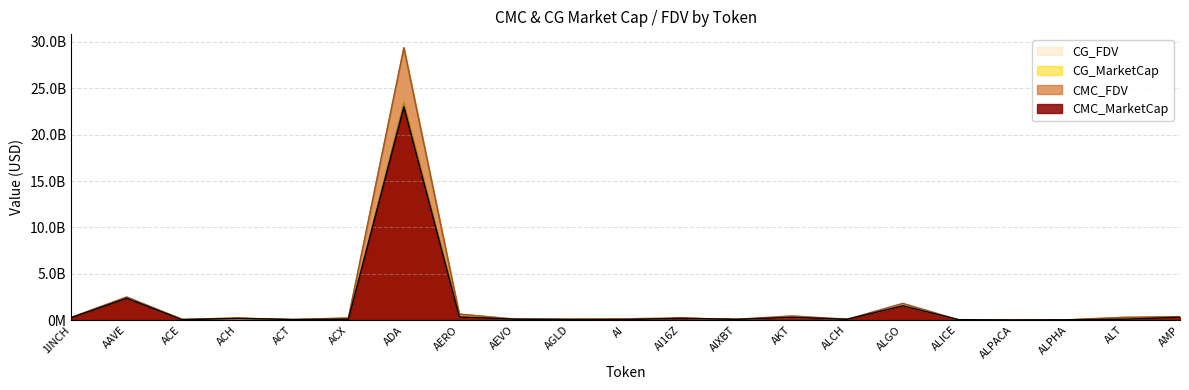

Reading left to right, transcribe all the data shown in this chart.

CMC_MarketCap: 1INCH=259703984.3	AAVE=2343617714.0	ACE=31014787.2	ACH=185287785.1	ACT=52696278.9	ACX=90010212.9	ADA=23013105600.8	AERO=330354934.5	AEVO=91385416.8	AGLD=62720894.6	AI=42367249.9	AI16Z=197445719.6	AIXBT=72568406.4	AKT=287180882.3	ALCH=79223167.5	ALGO=1538112146.3	ALICE=41173672.6	ALPACA=7884813.9	ALPHA=30640744.1	ALT=88693386.8	AMP=301144073.8
CMC_FDV: 1INCH=282280574.7	AAVE=2483877224.6	ACE=81499036.6	ACH=208757400.4	ACT=52696278.9	ACX=221021577.9	ADA=29363428948.3	AERO=641081857.8	AEVO=101182259.3	AGLD=77883919.3	AI=143233412.9	AI16Z=197445936.7	AIXBT=84922250.0	AKT=449405393.1	ALCH=93203726.4	ALGO=1801614918.9	ALICE=41173672.6	ALPACA=9835826.2	ALPHA=33232911.1	ALT=292451810.5	AMP=356337387.8
CG_MarketCap: 1INCH=259717845.0	AAVE=2343050891.0	ACE=29085958.0	ACH=103145677.0	ACT=52766941.0	ACX=90162034.0	ADA=23493920665.0	AERO=330375146.0	AEVO=91437926.0	AGLD=75338416.0	AI=18619886.0	AI16Z=197714306.0	AIXBT=72665550.0	AKT=286138574.0	ALCH=79209009.0	ALGO=1539658803.0	ALICE=37857877.0	ALPACA=7881591.0	ALPHA=30590683.0	ALT=88580988.0	AMP=301641605.0
CG_FDV: 1INCH=282295640.0	AAVE=2483276580.0	ACE=81000803.0	ACH=208641025.0	ACT=52766941.0	ACX=221394293.0	ADA=29377051339.0	AERO=641121249.0	AEVO=101240398.0	AGLD=75338416.0	AI=143229890.0	AI16Z=197714306.0	AIXBT=84928085.0	AKT=287115854.0	ALCH=93185806.0	ALGO=1539658803.0	ALICE=41112627.0	ALPACA=7881591.0	ALPHA=33178615.0	ALT=292075386.0	AMP=356926253.0